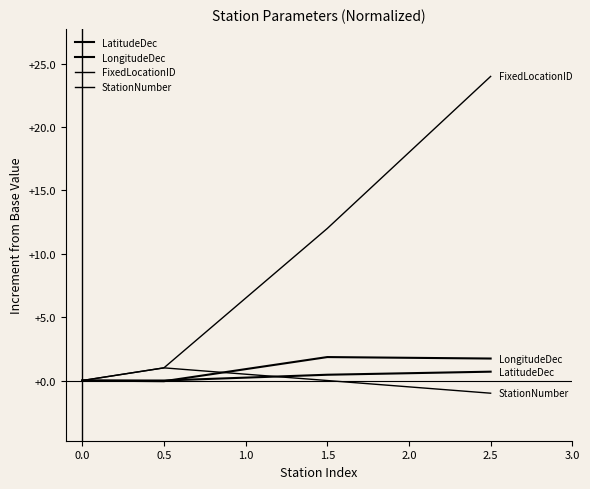

What is the minimum value shown in the chart?

-1.0